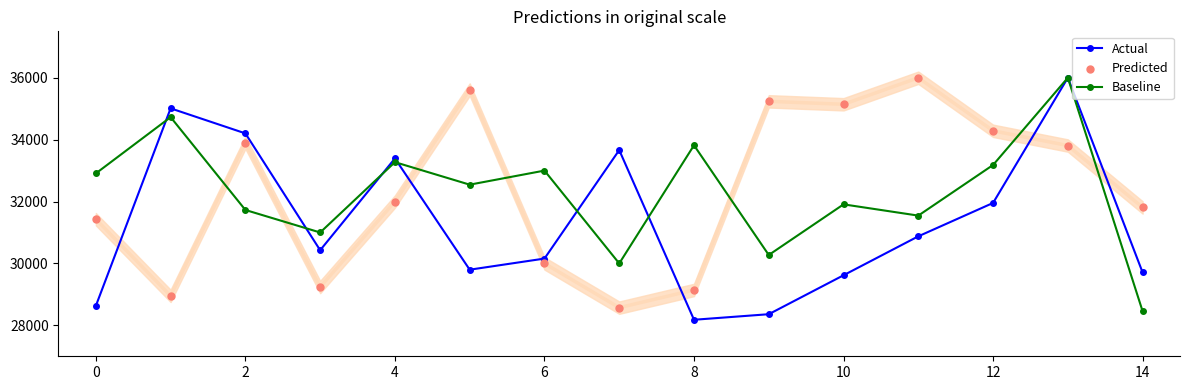

Which series has the largest total across all categories?

Predicted